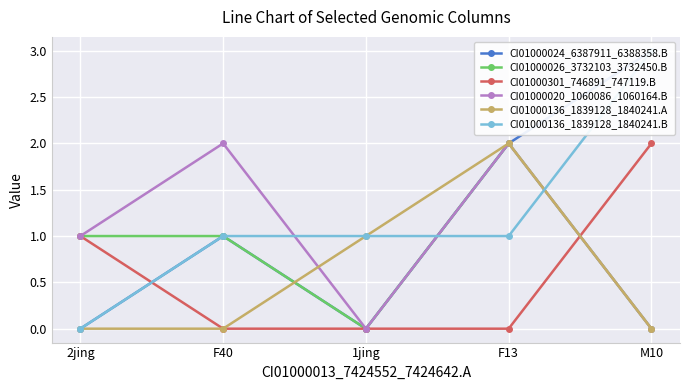

List the series in order of their peak value, highest first.

CI01000024_6387911_6388358.B, CI01000136_1839128_1840241.B, CI01000026_3732103_3732450.B, CI01000301_746891_747119.B, CI01000020_1060086_1060164.B, CI01000136_1839128_1840241.A